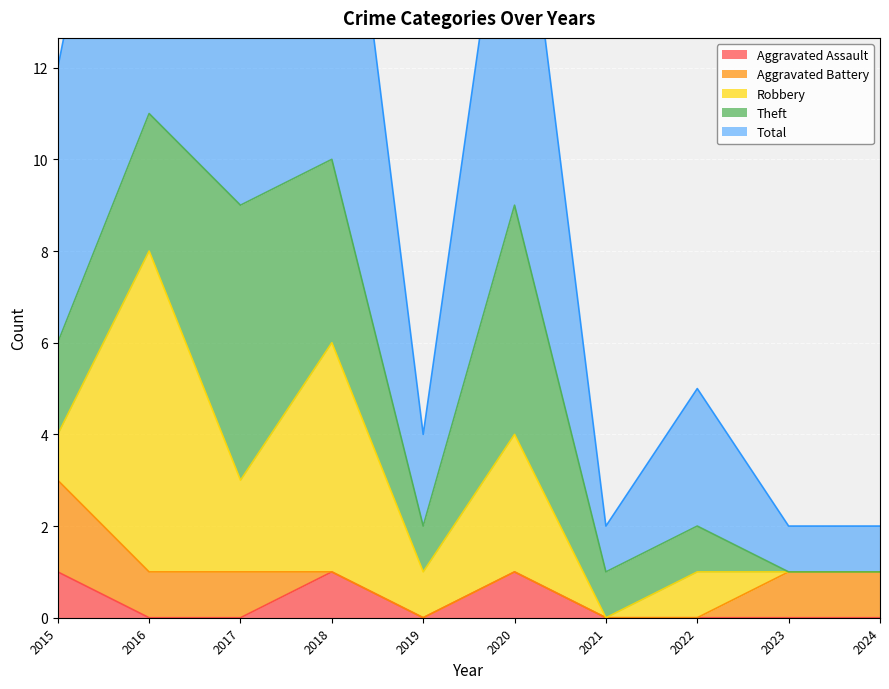

Which has a higher value, 2022 or 2017?

2022